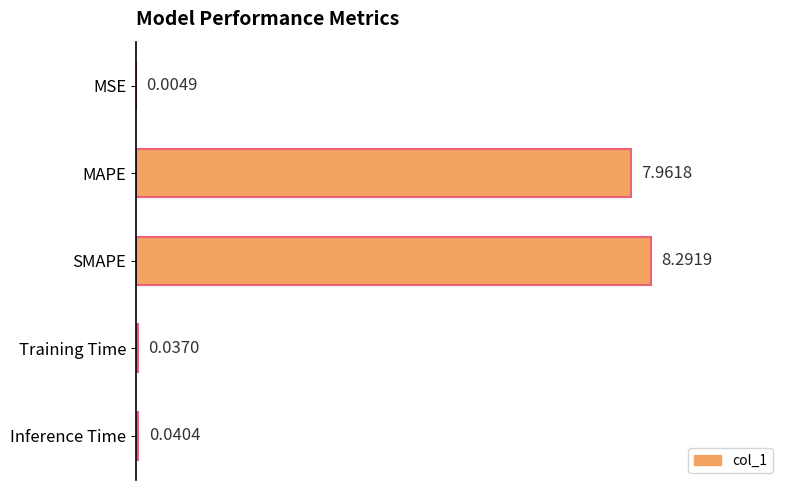

Which has a higher value, MSE or MAPE?

MAPE